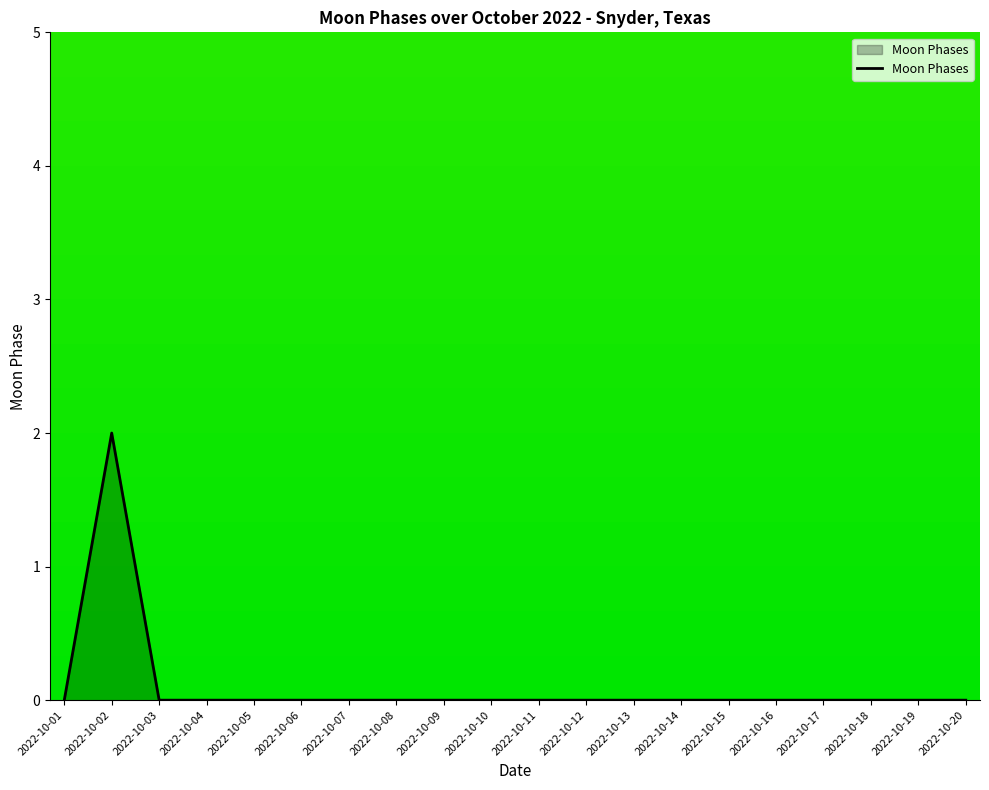

Is it true that the value at 2022-10-16 is 0?

True